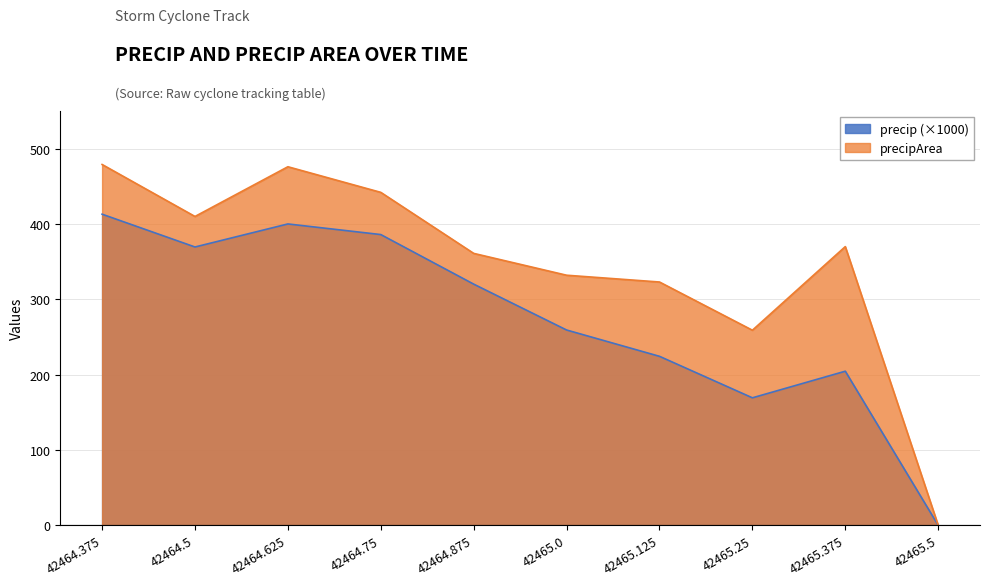

List the series in order of their peak value, highest first.

precipArea, precip (×1000)